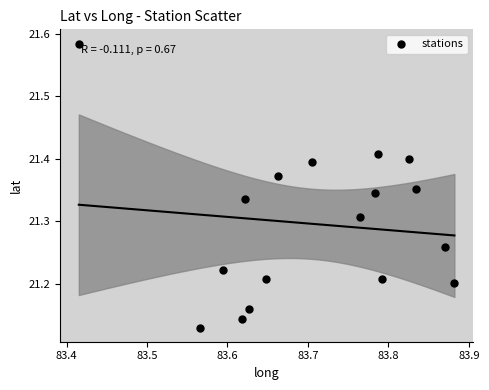

What is the range of Y values (max minus min)?

0.5